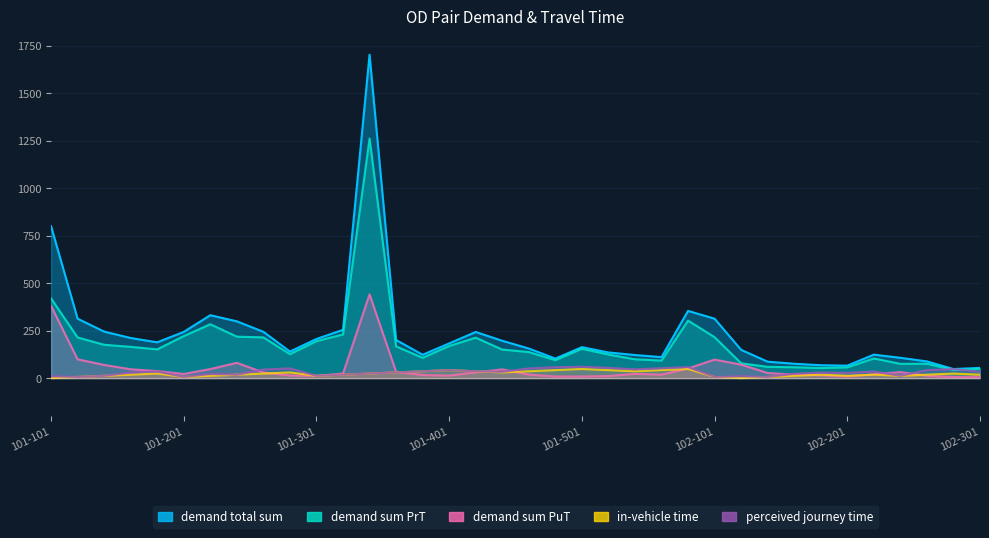

What is the label of the 24th point from the left?

101-504